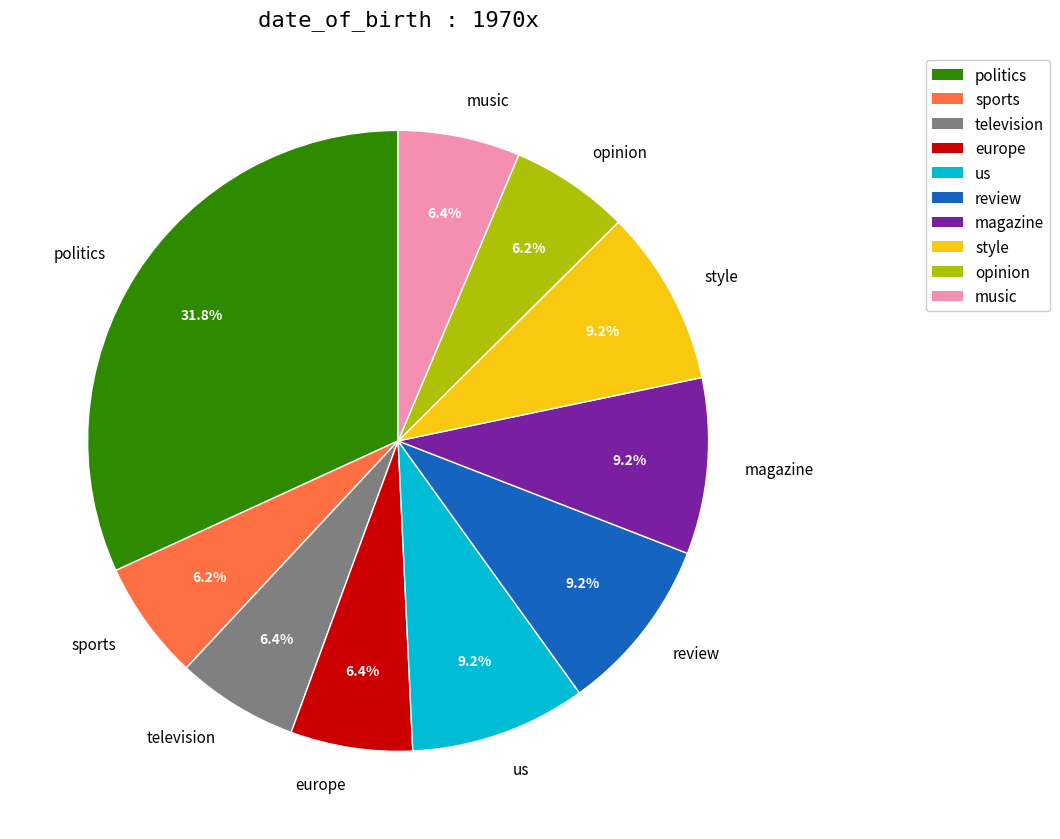

Which has a higher value, us or sports?

us